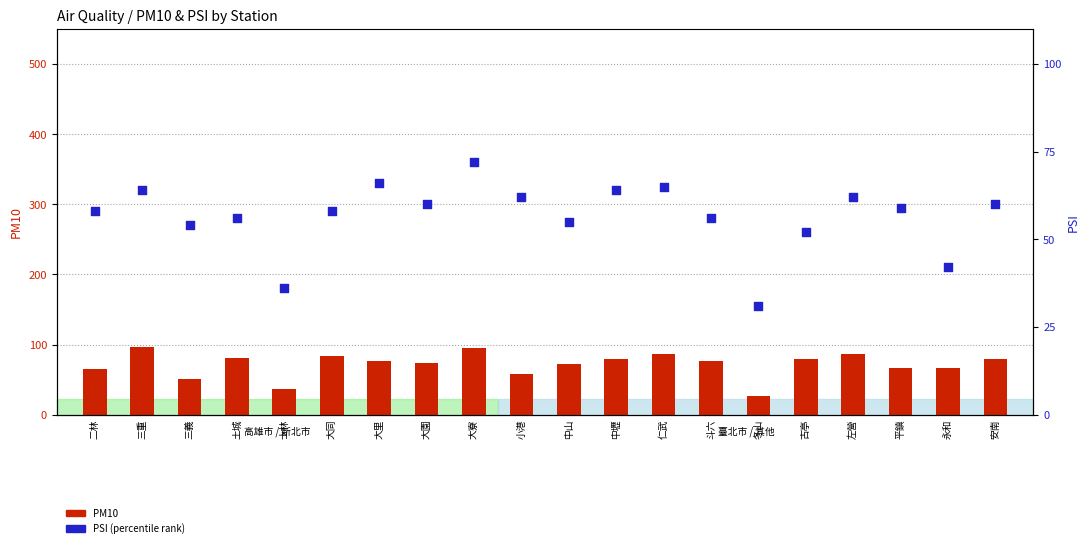

At which category is the sum across all series the highest?

大寮